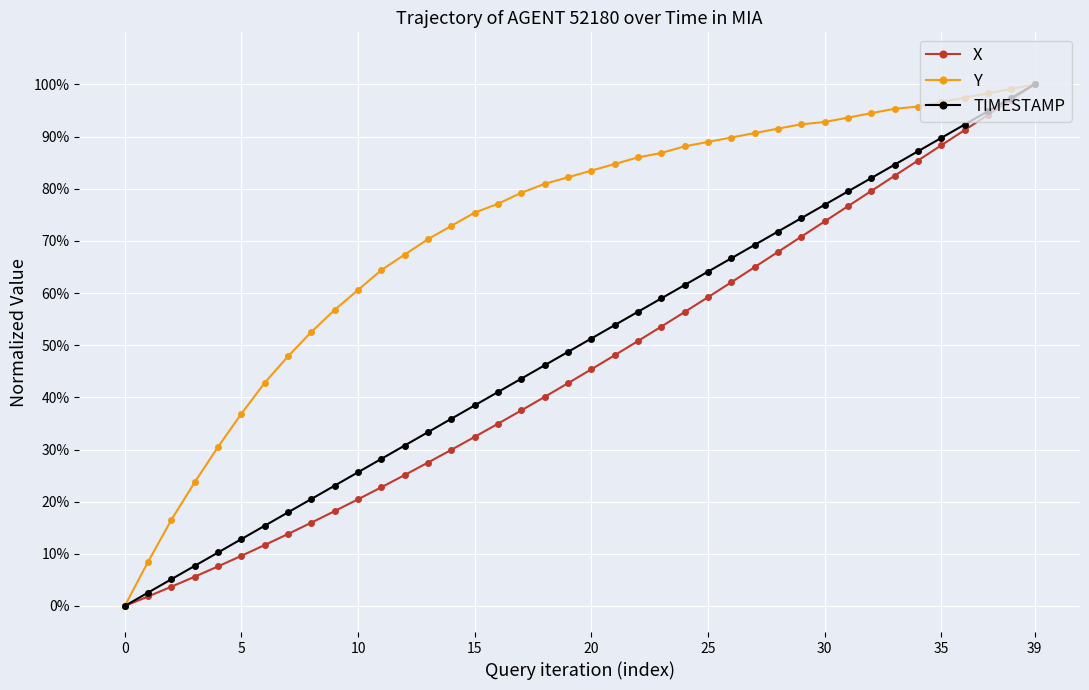

What are all the series names shown in the legend?

X, Y, TIMESTAMP